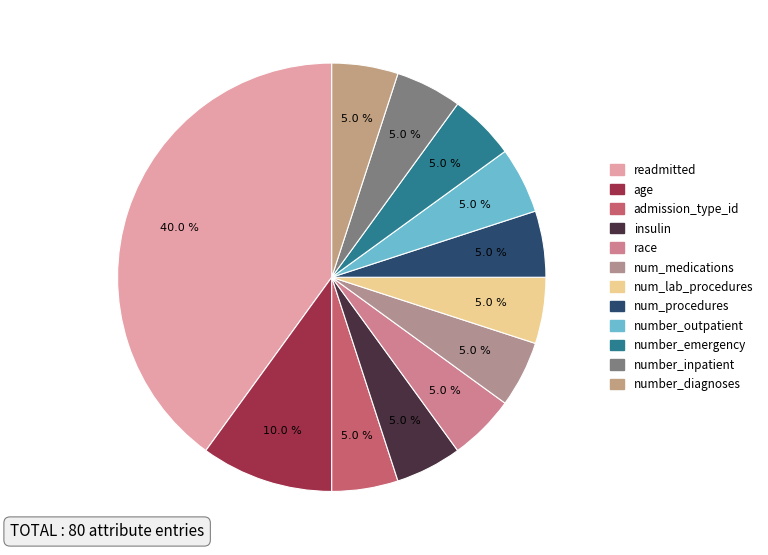

Which category has the biggest portion of the pie?

readmitted